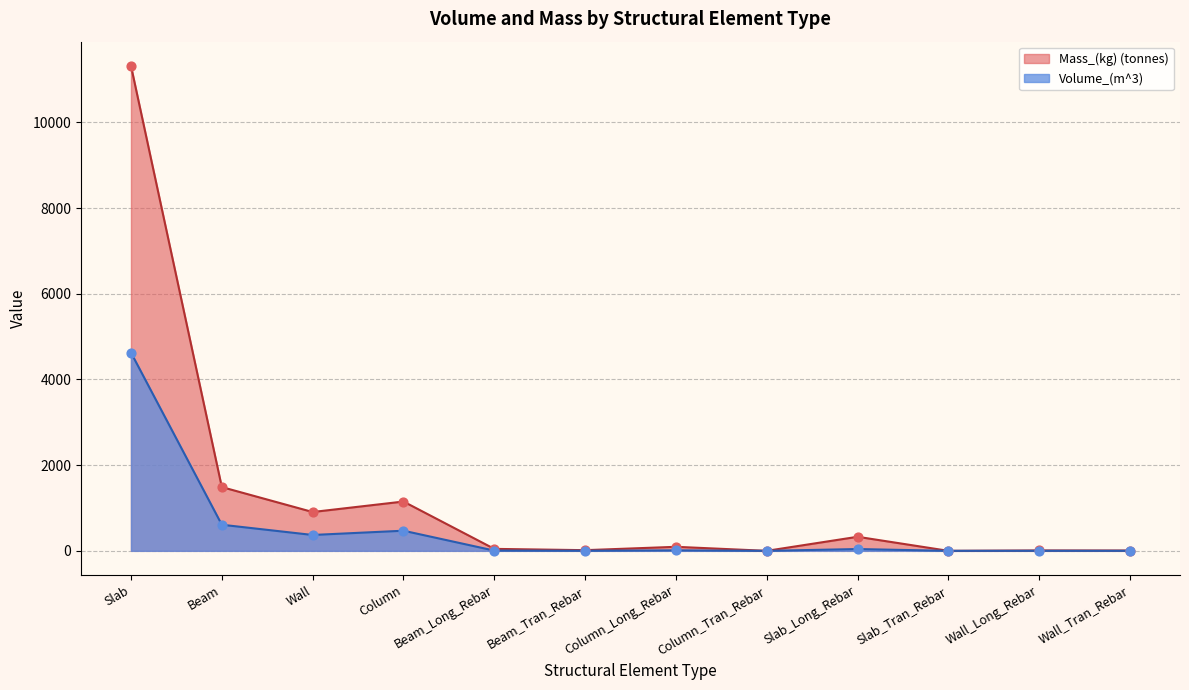

At how many categories does at least one series exceed 5336?

1